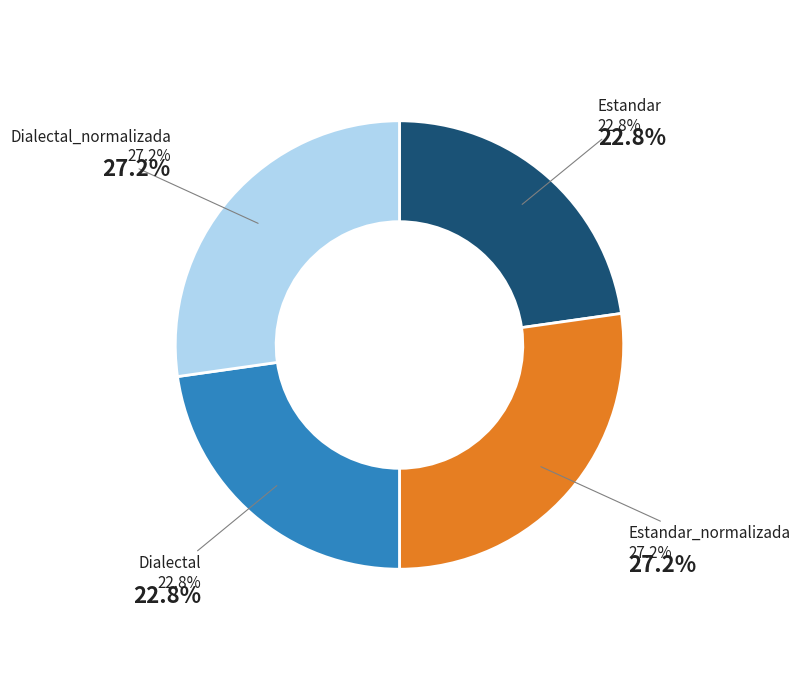

Which slice is the largest?

Estandar_normalizada